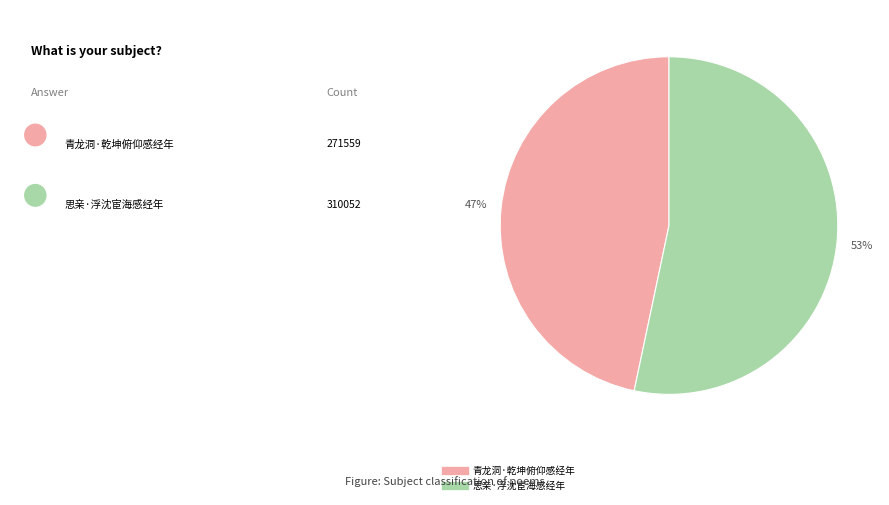

Between 青龙洞·乾坤俯仰感经年 and 思亲·浮沈宦海感经年, which is larger?

思亲·浮沈宦海感经年